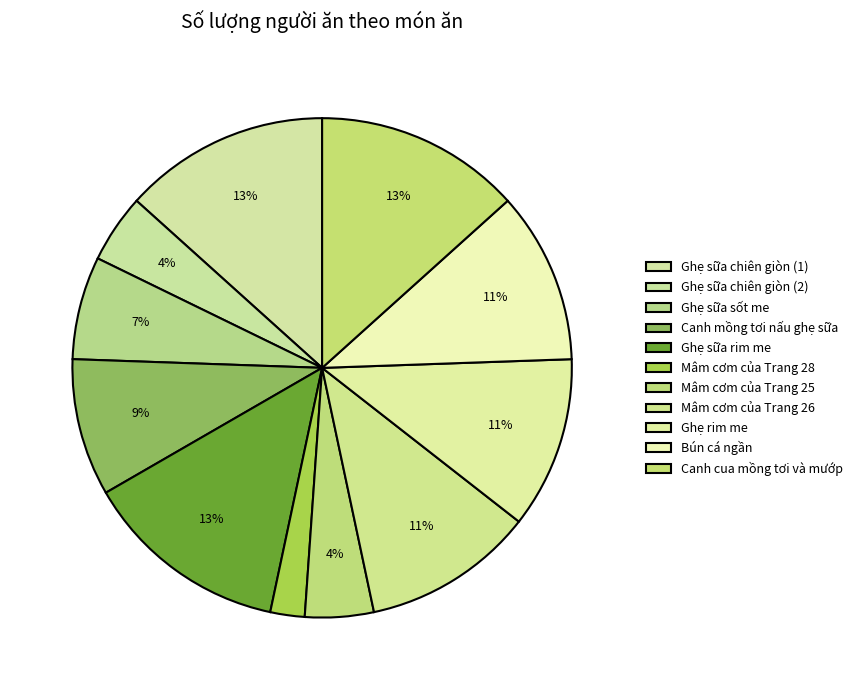

To the nearest percent, what is the combined percentage of Canh cua mồng tơi và mướp and Canh mồng tơi nấu ghẹ sữa?

22%